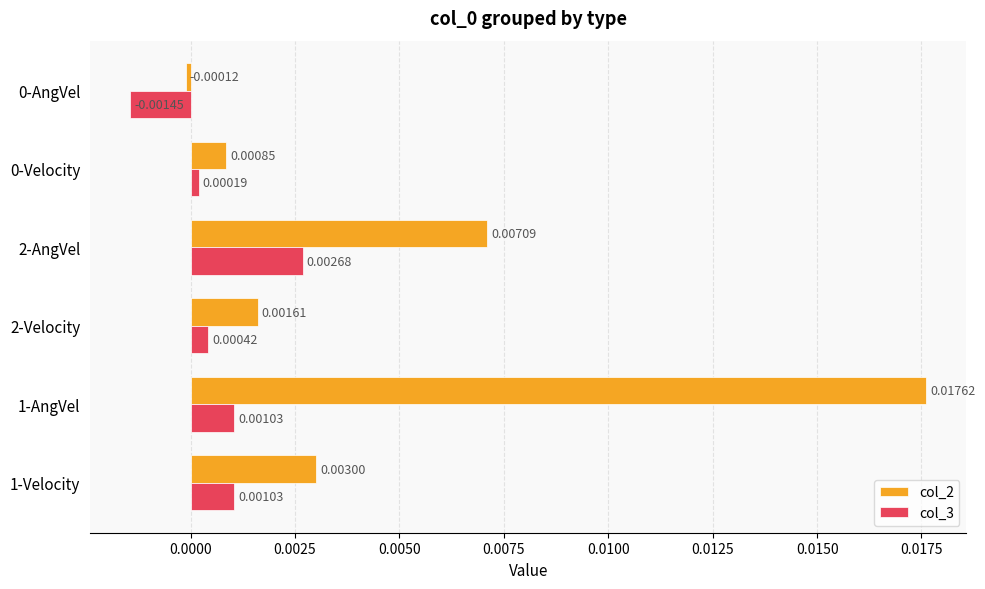

List the series in order of their overall mean, highest first.

col_2, col_3